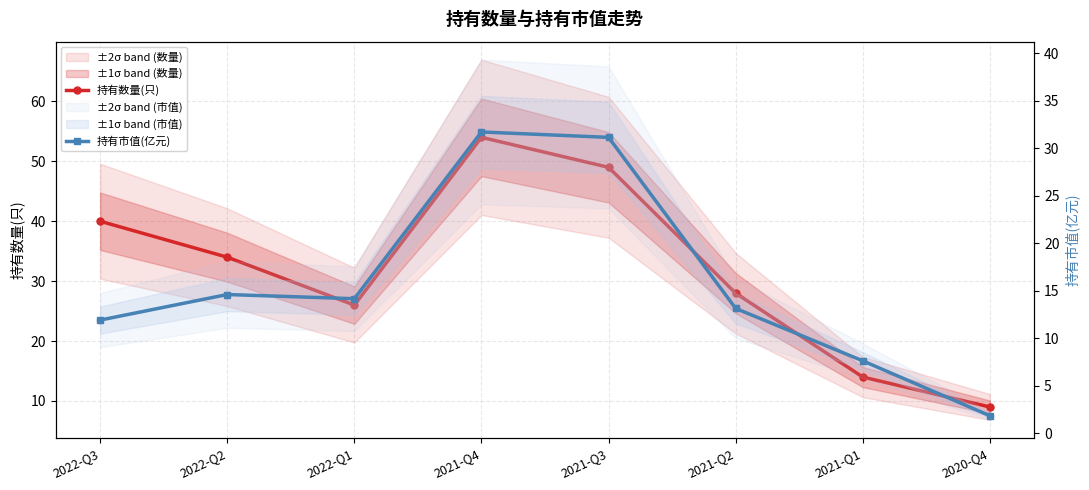

What are all the series names shown in the legend?

持有数量(只), 持有市值(亿元)